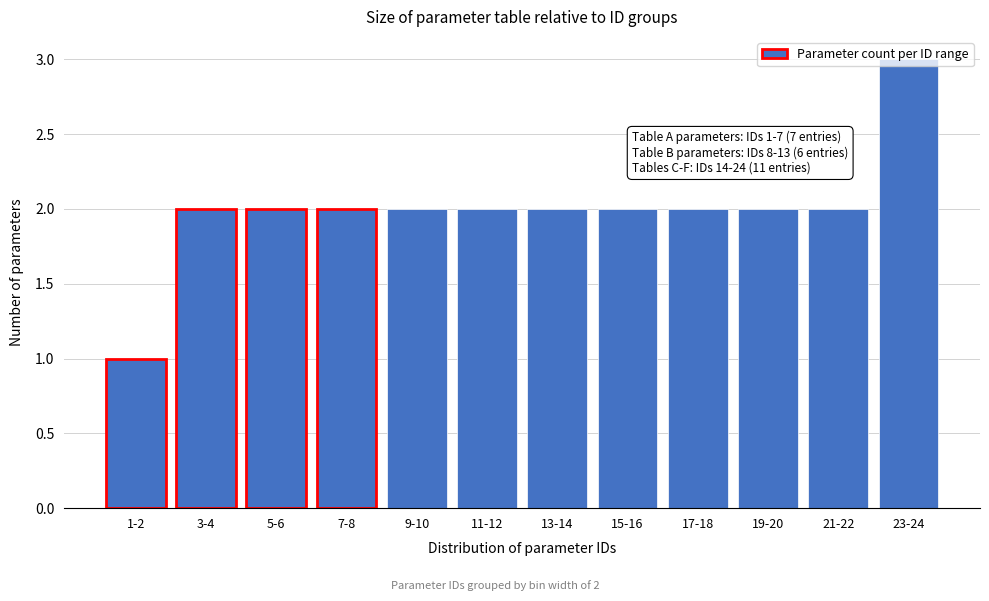

What is the approximate value at 23-24?

3